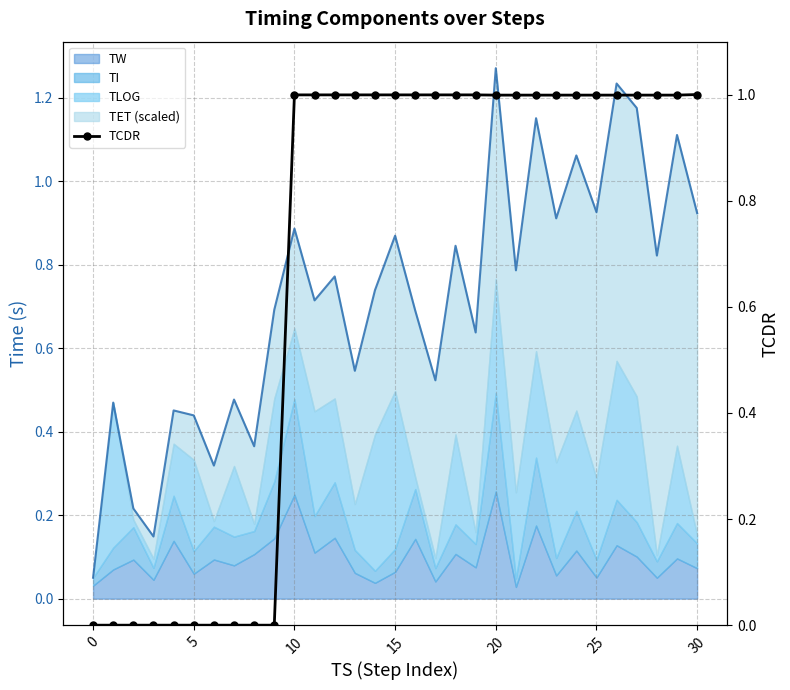

What is the difference between the second highest and second lowest values?

1.0